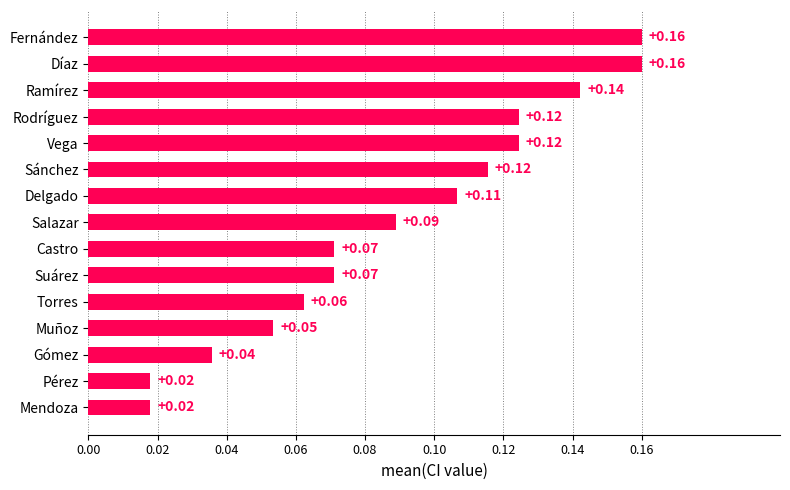

Between Muñoz and Delgado, which is larger?

Delgado